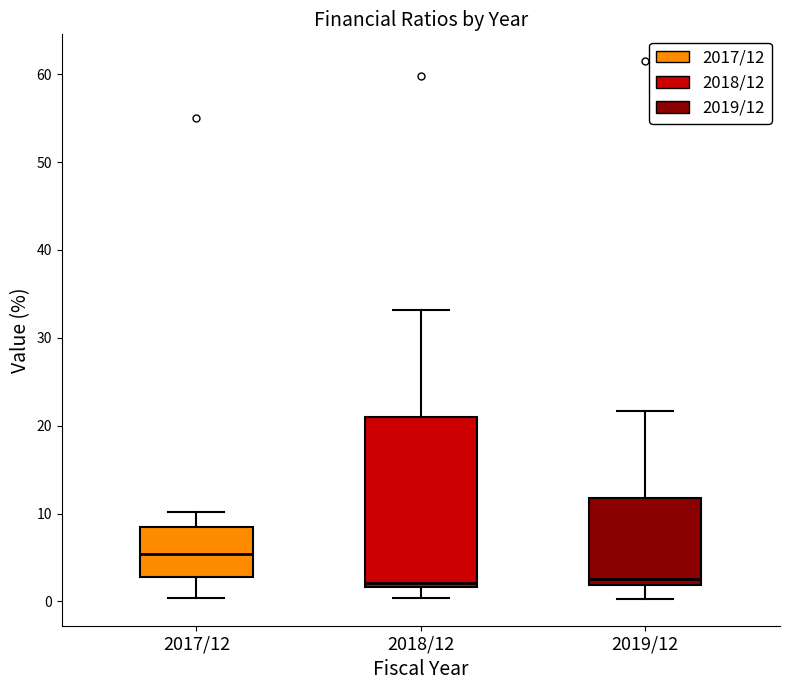

Reading left to right, read every box against the y-axis: the position of its median line, the range the box covers, and the ends of its whiskers. The values are not printed on the chart, so give them approximately, as read against the axis.

2017/12: median 5, box 3 to 9, whiskers 0 to 10
2018/12: median 2 (just above the box's lower edge), box 2 to 21, whiskers 0 to 33
2019/12: median 3, box 2 to 12, whiskers 0 to 22